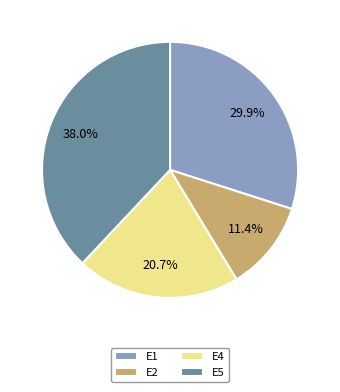

What percentage is the E5 slice, to the nearest percent?

38%